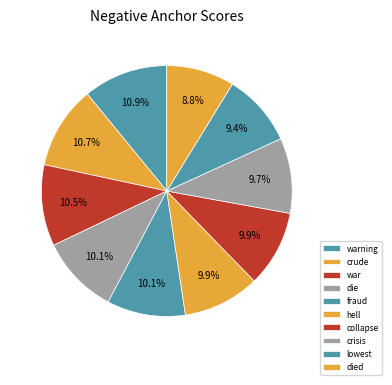

Which category has the smallest portion of the pie?

died